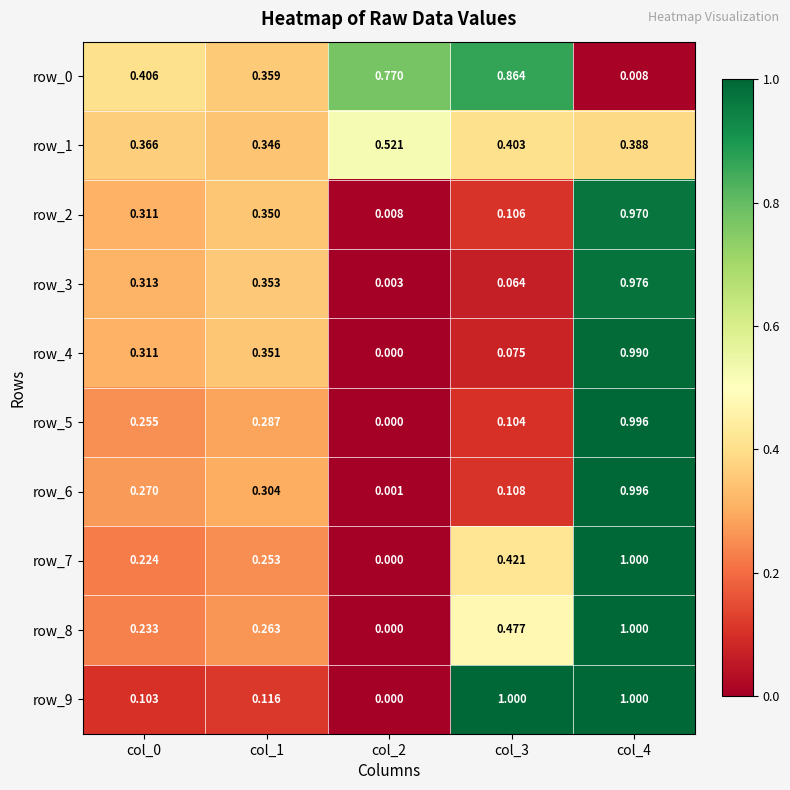

Is the value of row_4 at col_0 greater than the value of row_7 at col_0?

Yes